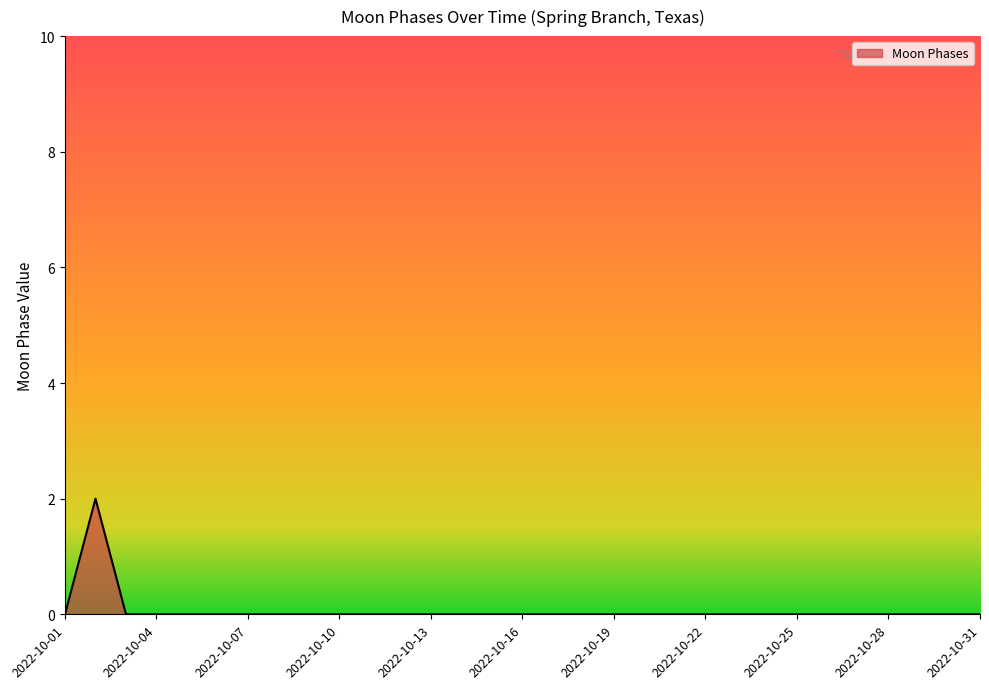

How many lines are shown in the chart?

1